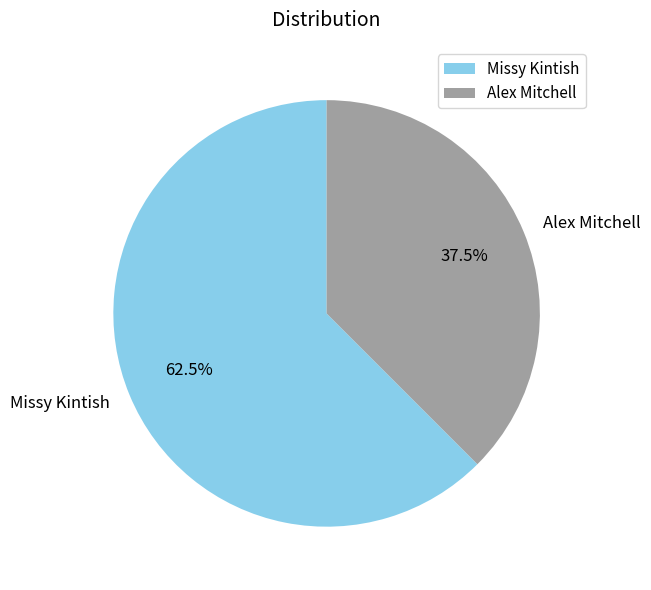

What is the ratio of the value at Alex Mitchell to the value at Missy Kintish?

0.6